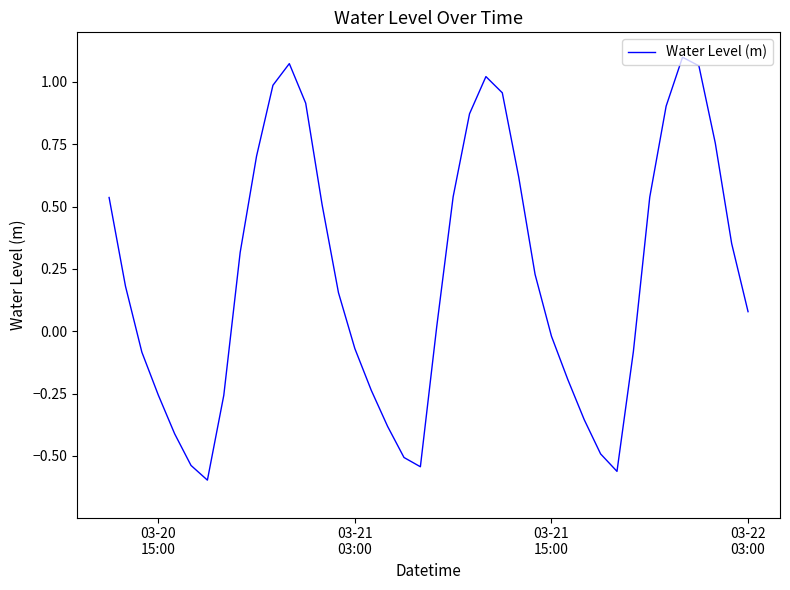

What is the difference between the maximum and minimum values?

1.7